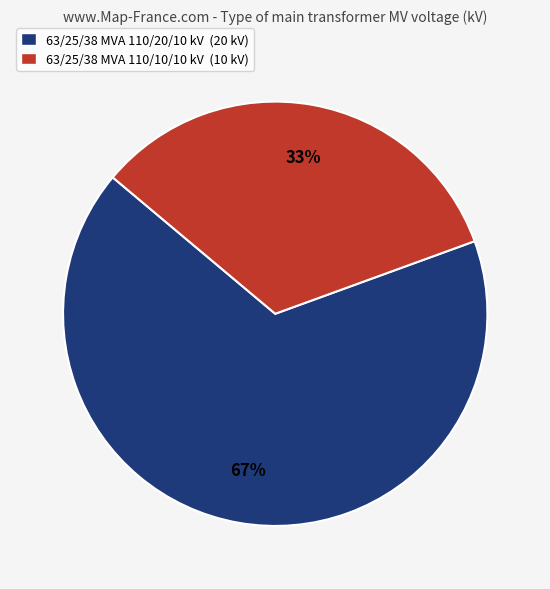

How many slices are in this pie chart?

2